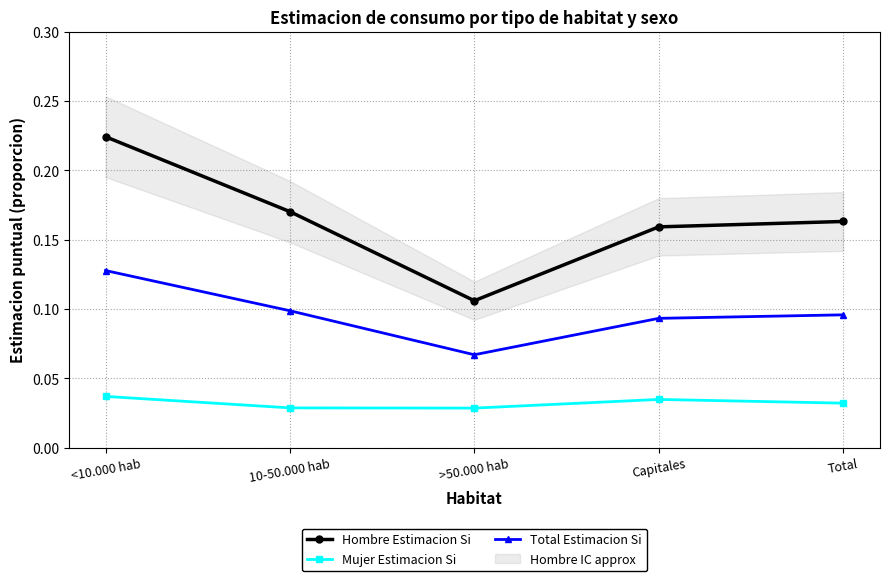

True or false: Mujer Estimacion Si has more than 1 interior local peaks.

False